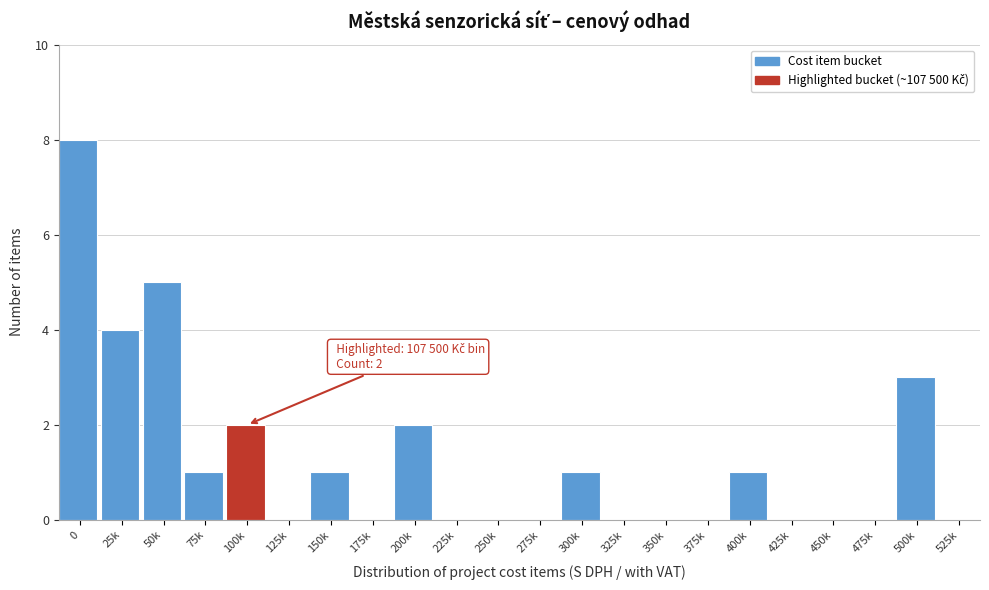

Reading right to left, extract all data points from this chart.

525k=0	500k=3	475k=0	450k=0	425k=0	400k=1	375k=0	350k=0	325k=0	300k=1	275k=0	250k=0	225k=0	200k=2	175k=0	150k=1	125k=0	100k=2	75k=1	50k=5	25k=4	0=8